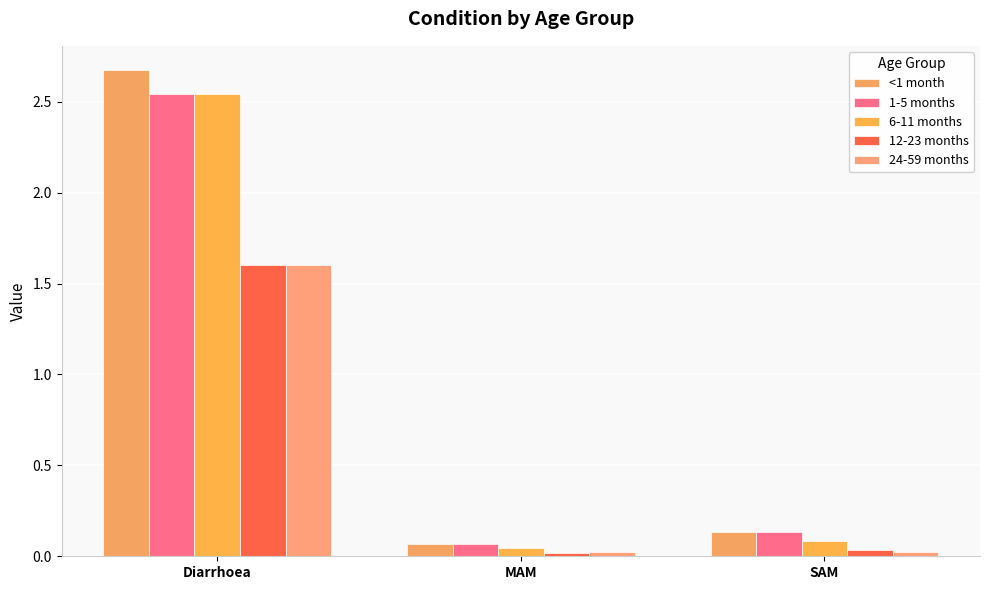

What is the label of the 1st bar from the right?

SAM